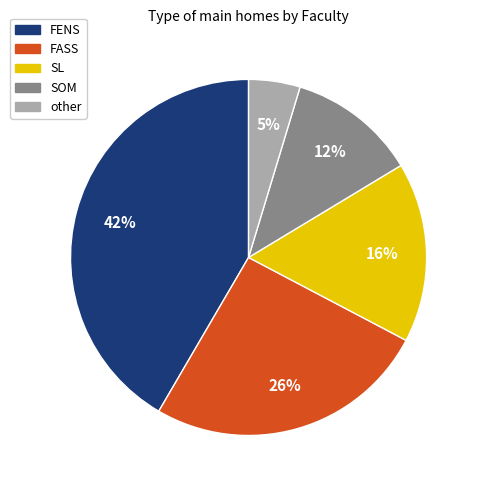

To the nearest percent, what is the difference between the largest and smallest slice percentages?

37%